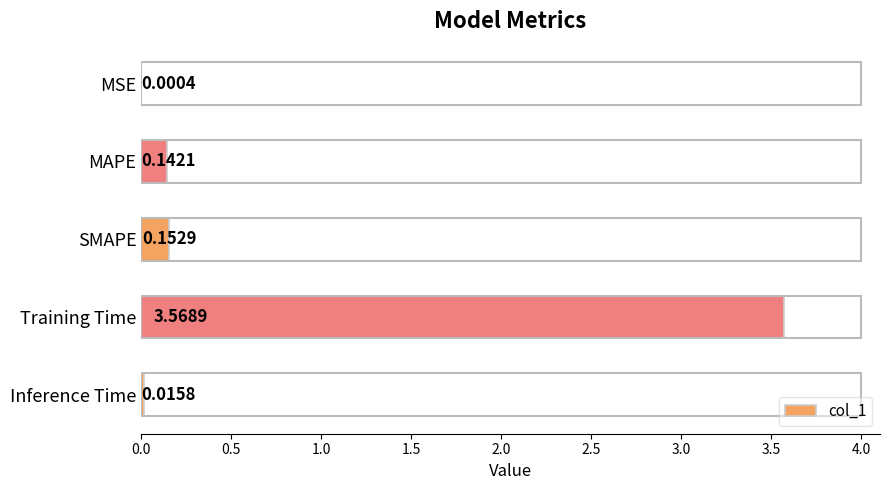

Between Training Time and MAPE, which is larger?

Training Time